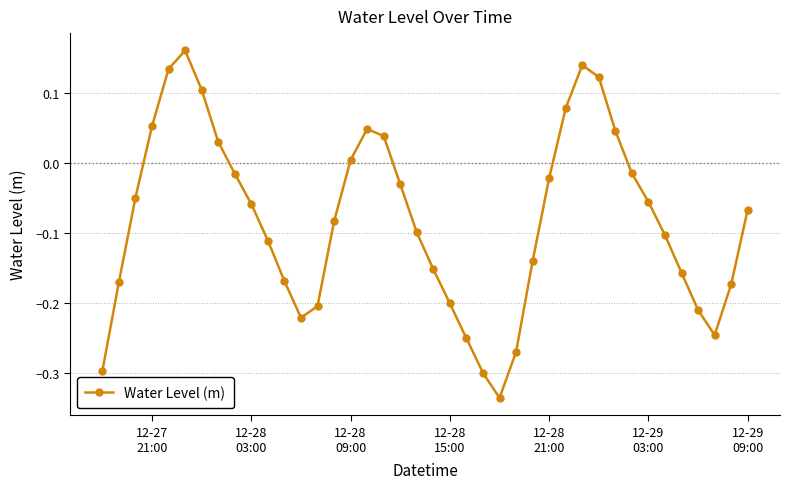

True or false: there are more than 1 points higher than both neighbors.

True